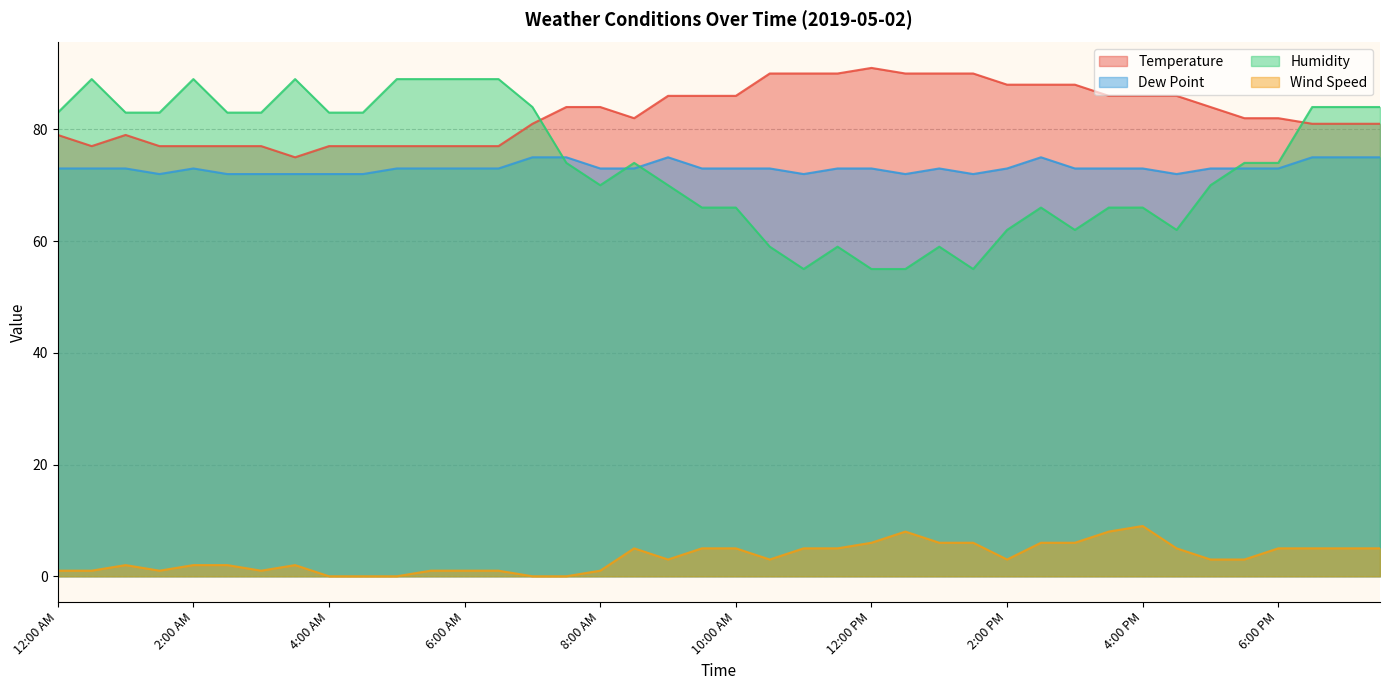

What is the sum of all Temperature values?

3313